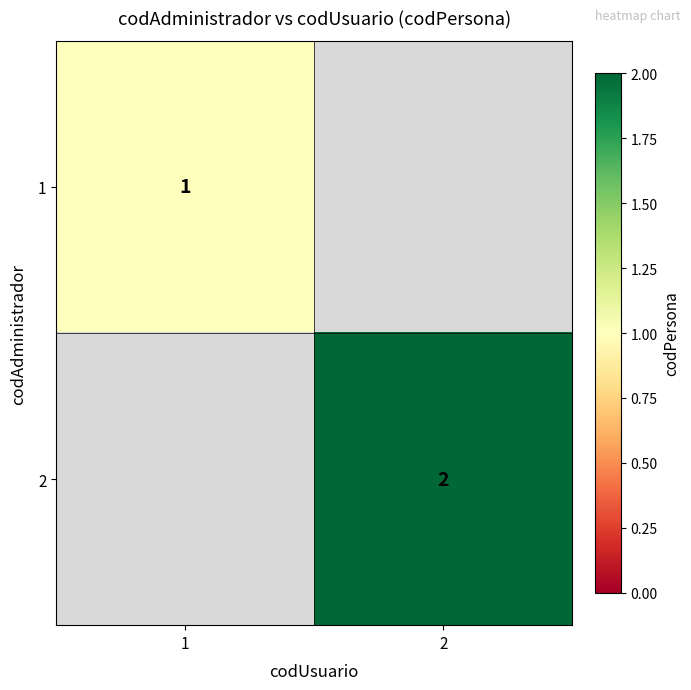

True or false: 2 has a value of 3 at 2.

False